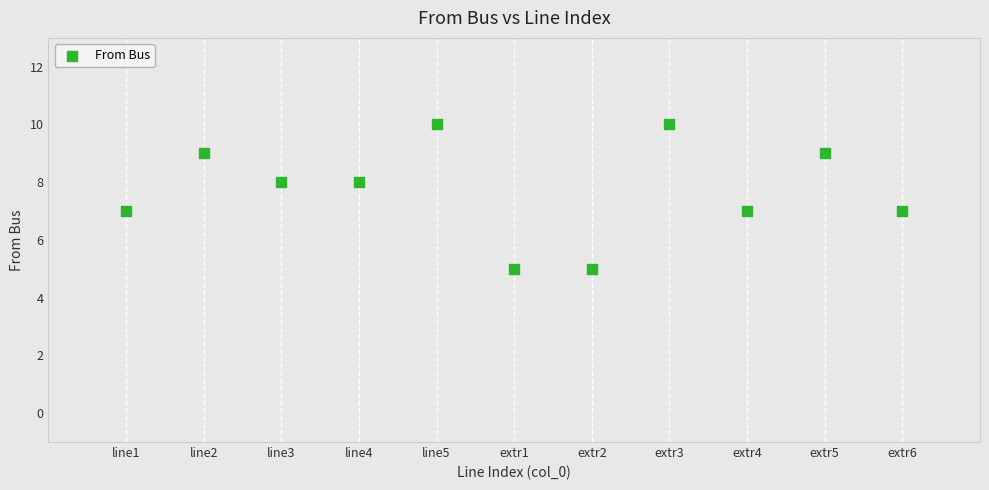

What is the range of Y values (max minus min)?

5